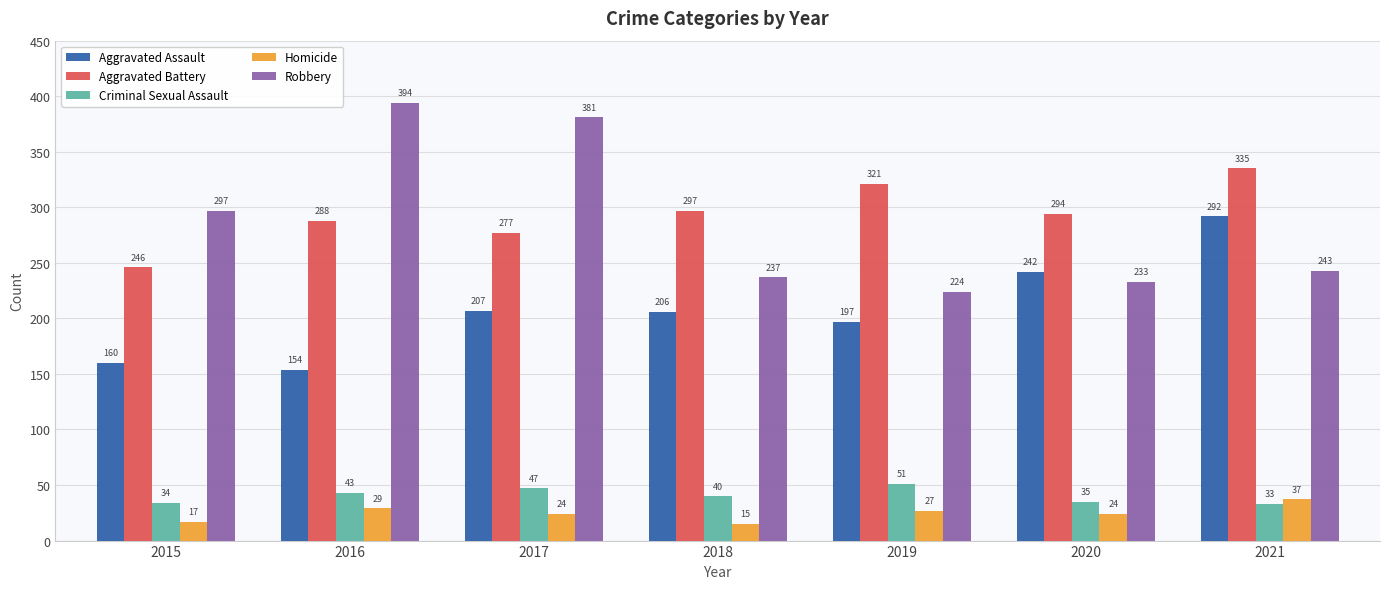

Is the value of Aggravated Battery at 2015 greater than the value of Criminal Sexual Assault at 2017?

Yes